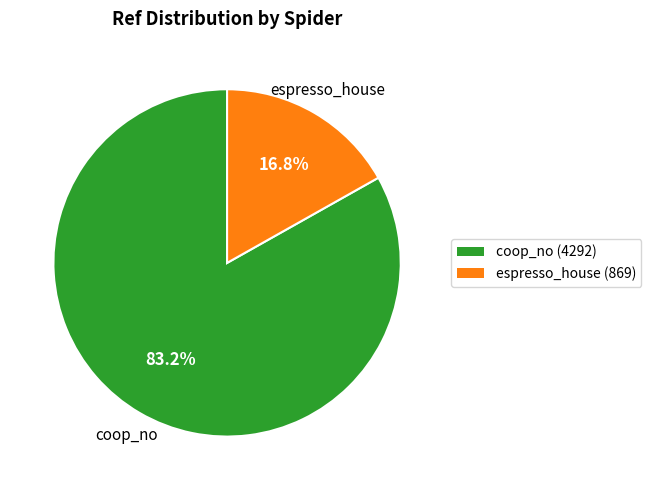

True or false: espresso_house accounts for 17% of the total.

True